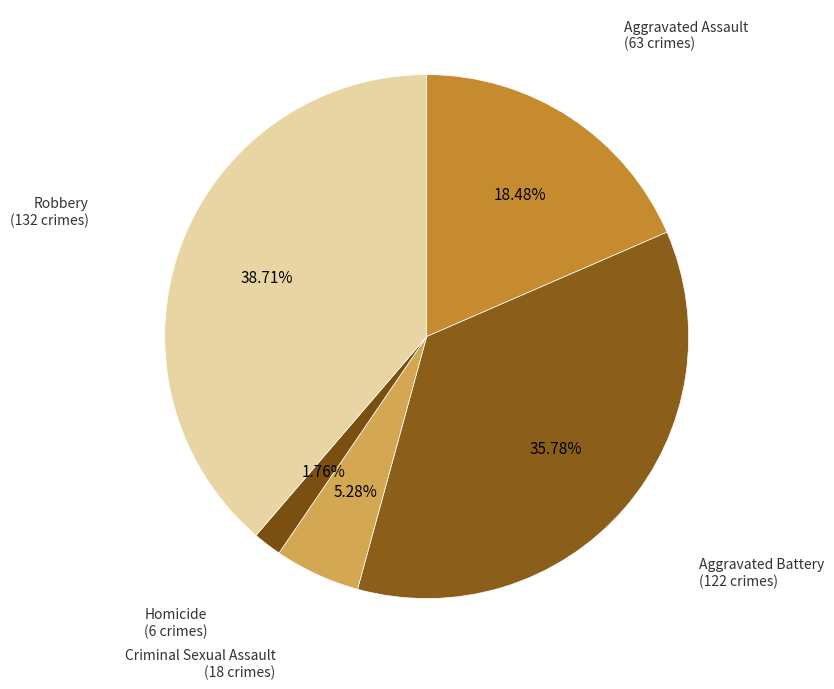

Which category has the smallest portion of the pie?

Homicide